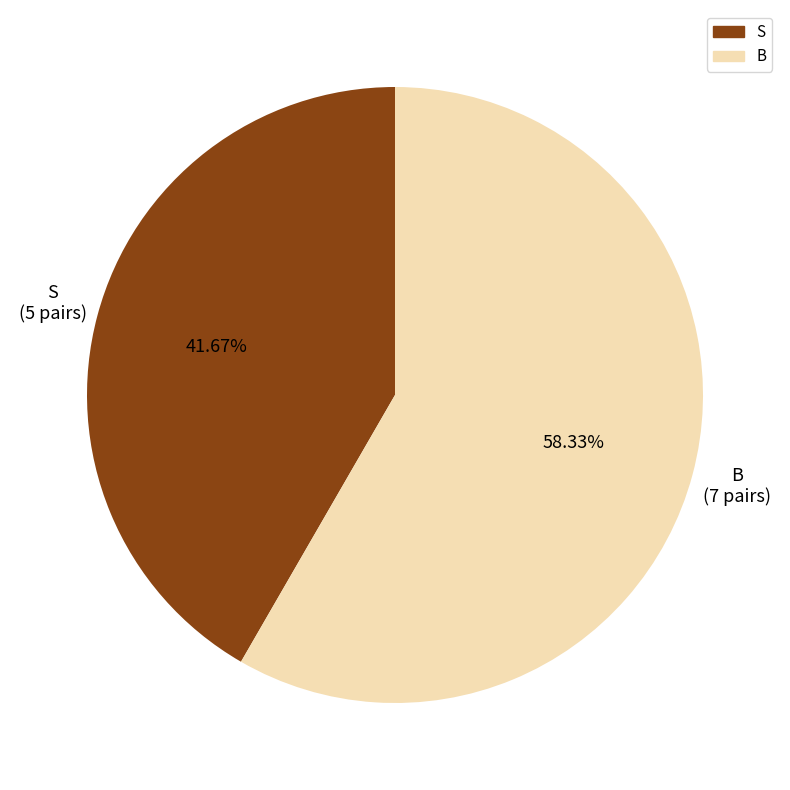

What is the largest slice in the pie chart?

B